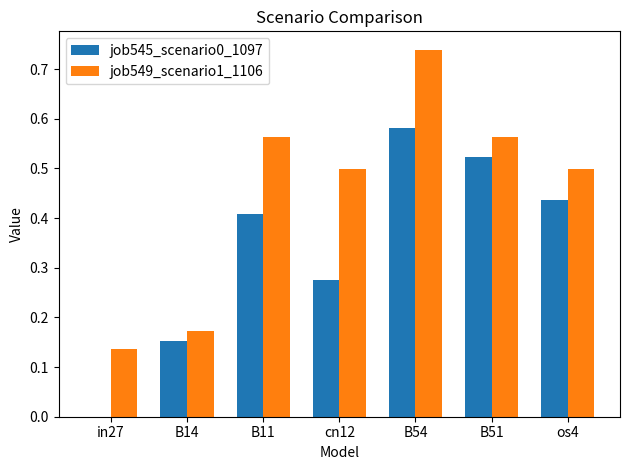

Is it true that job545_scenario0_1097 equals 0.5 at B51?

True